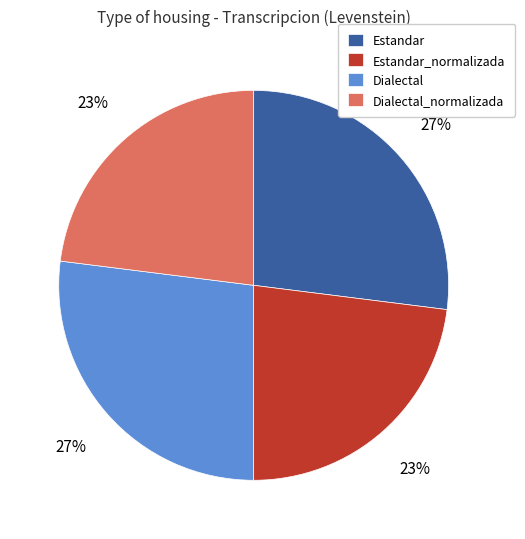

Approximately how many times larger is the value at Estandar_normalizada compared to Dialectal_normalizada?

1.0